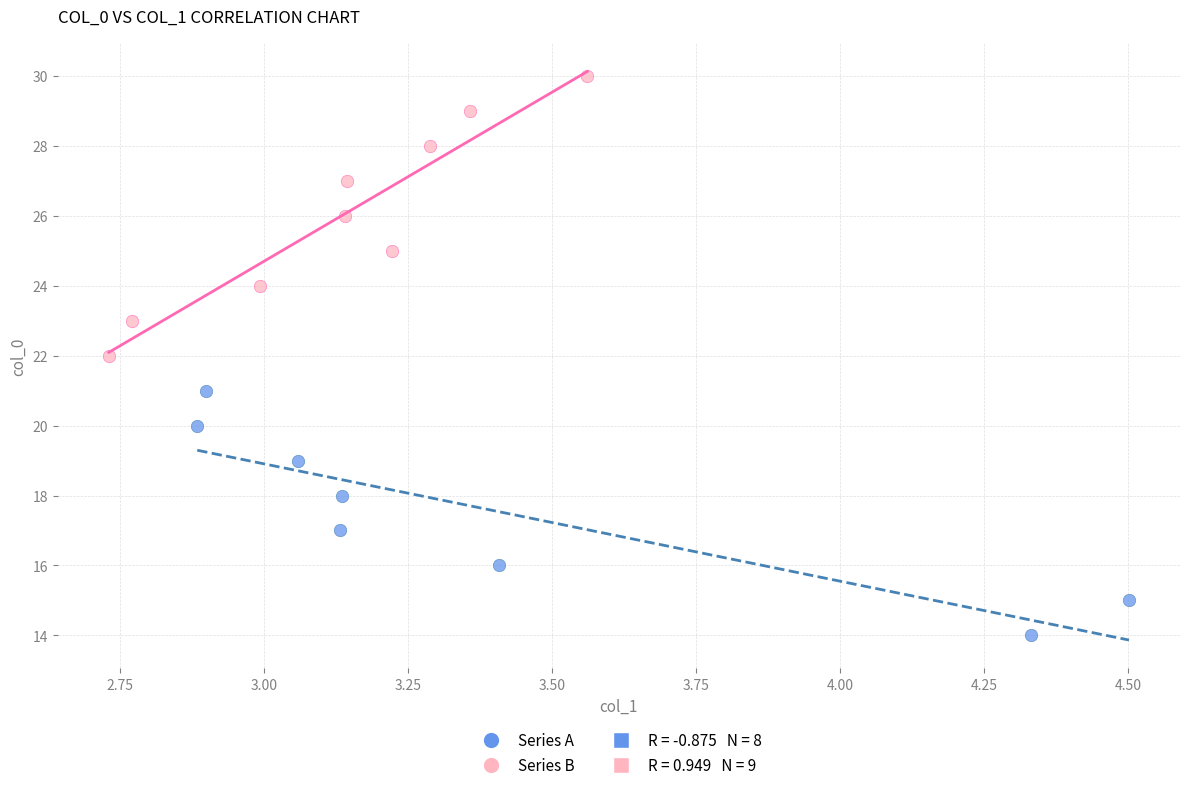

Which series has the largest Y range (max minus min)?

Series B